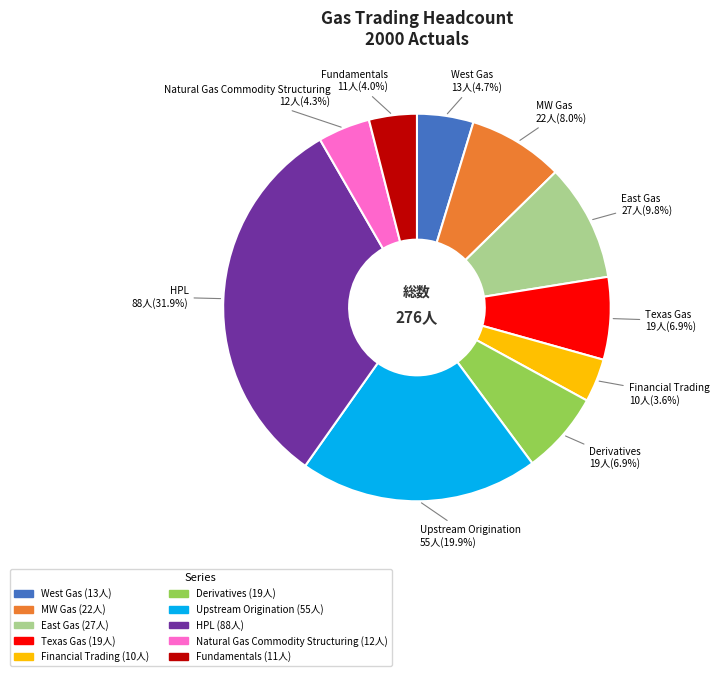

To the nearest percent, what portion does East Gas represent?

10%